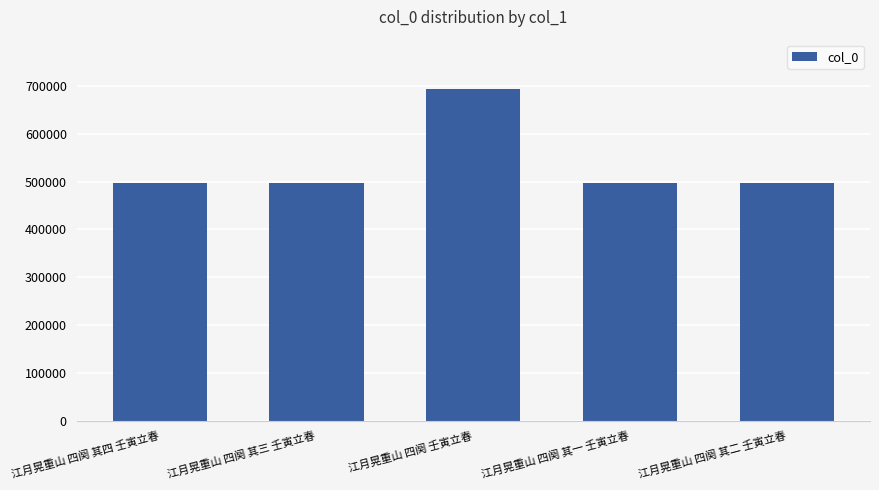

Approximately how many times larger is the value at 江月晃重山 四阕 其三 壬寅立春 compared to 江月晃重山 四阕 其一 壬寅立春?

1.0